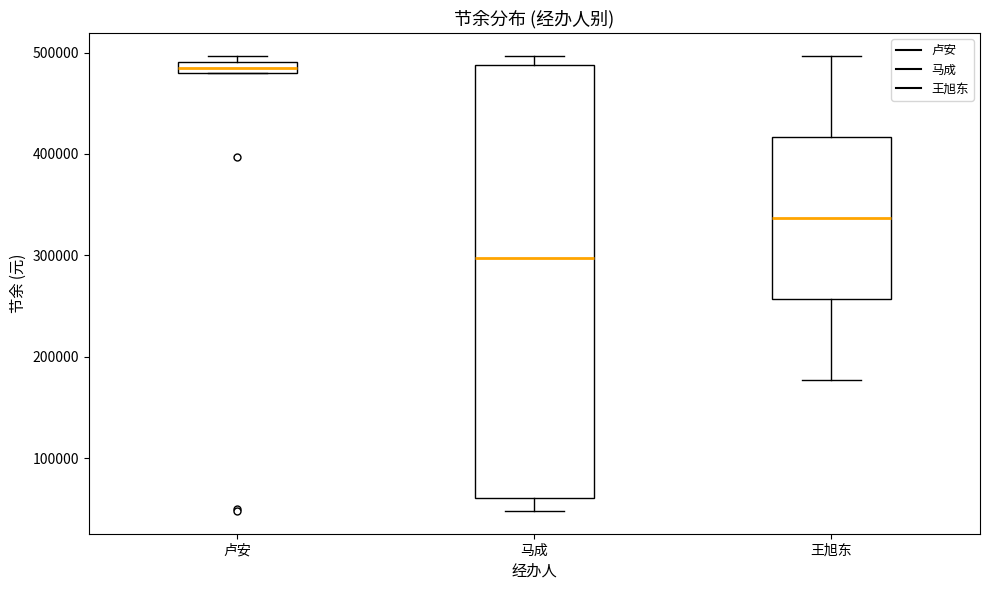

Comparing the boxes themselves (not the whiskers), which one is the tallest?

马成